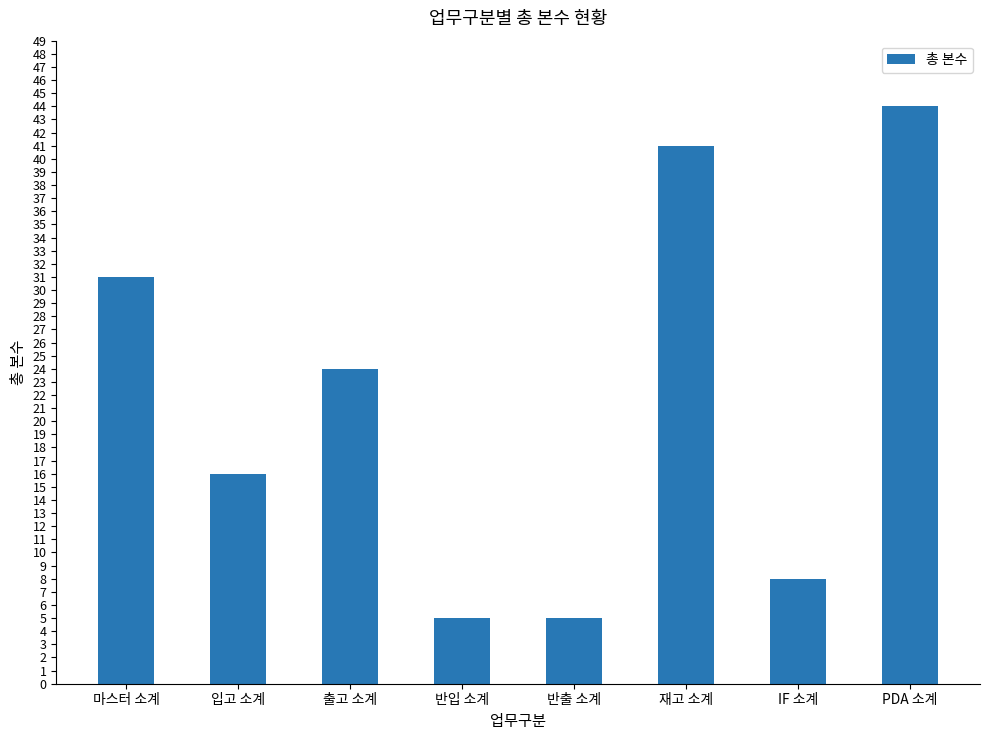

What is the sum of the values at 출고 소계 and 반출 소계?

29